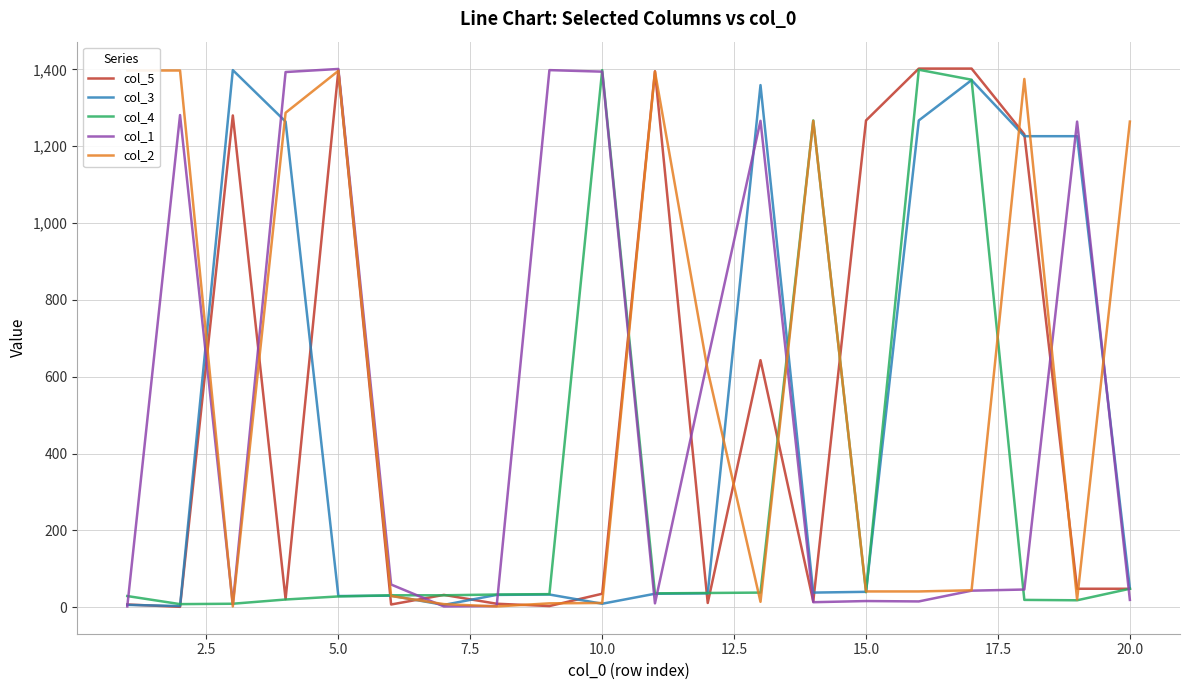

How many interior local valleys does the col_1 series have?

5